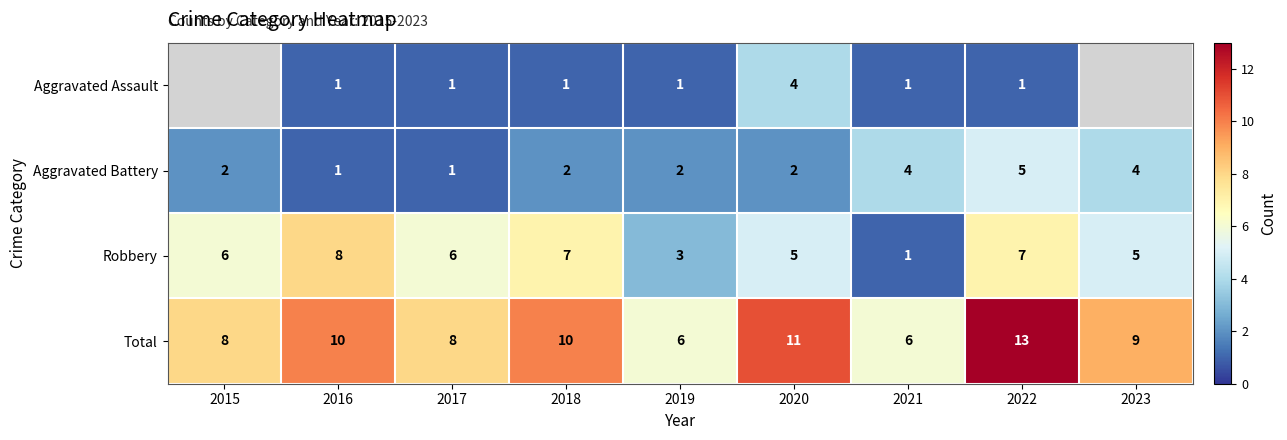

What is the maximum value for Total?

13